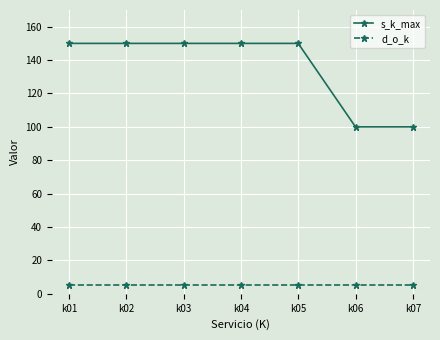

What is the approximate value of s_k_max at k06, to the nearest 10?

100